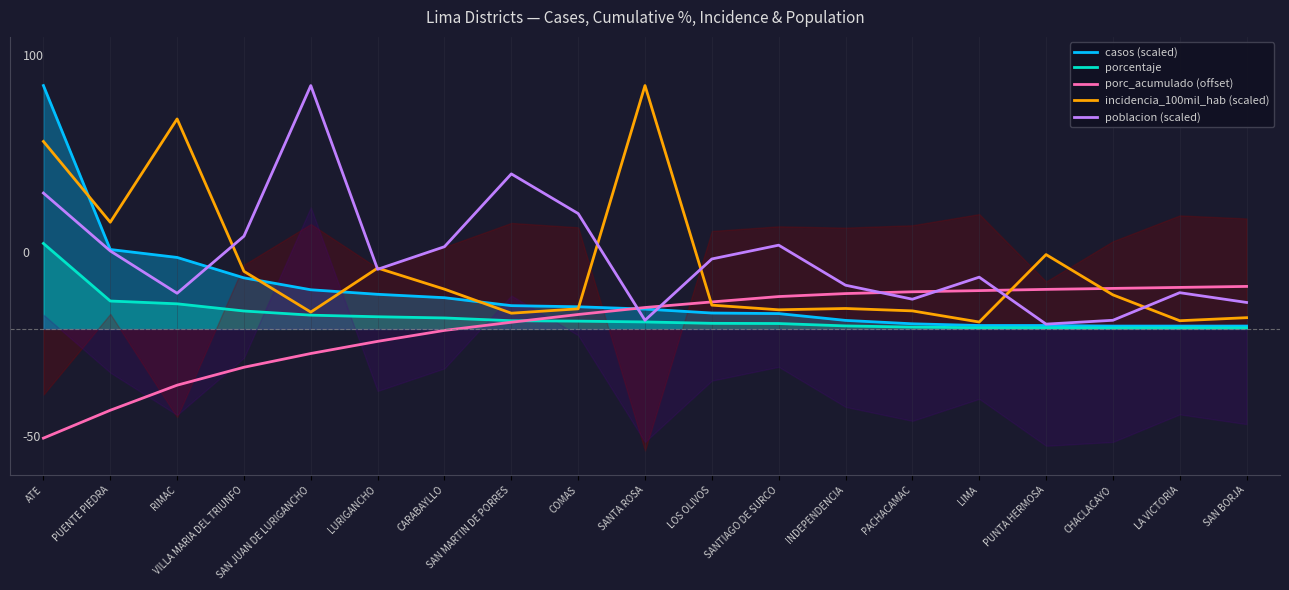

What is the value of the porc_acumulado (offset) point at the 9th from the left?

5.9